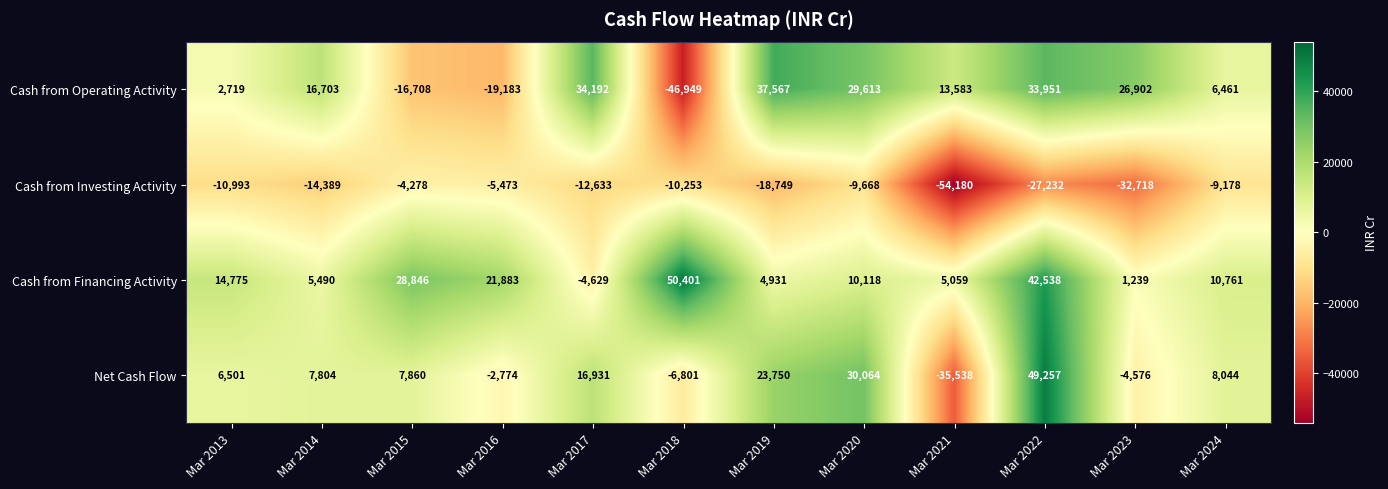

What is the sum of all Cash from Operating Activity values?

118851